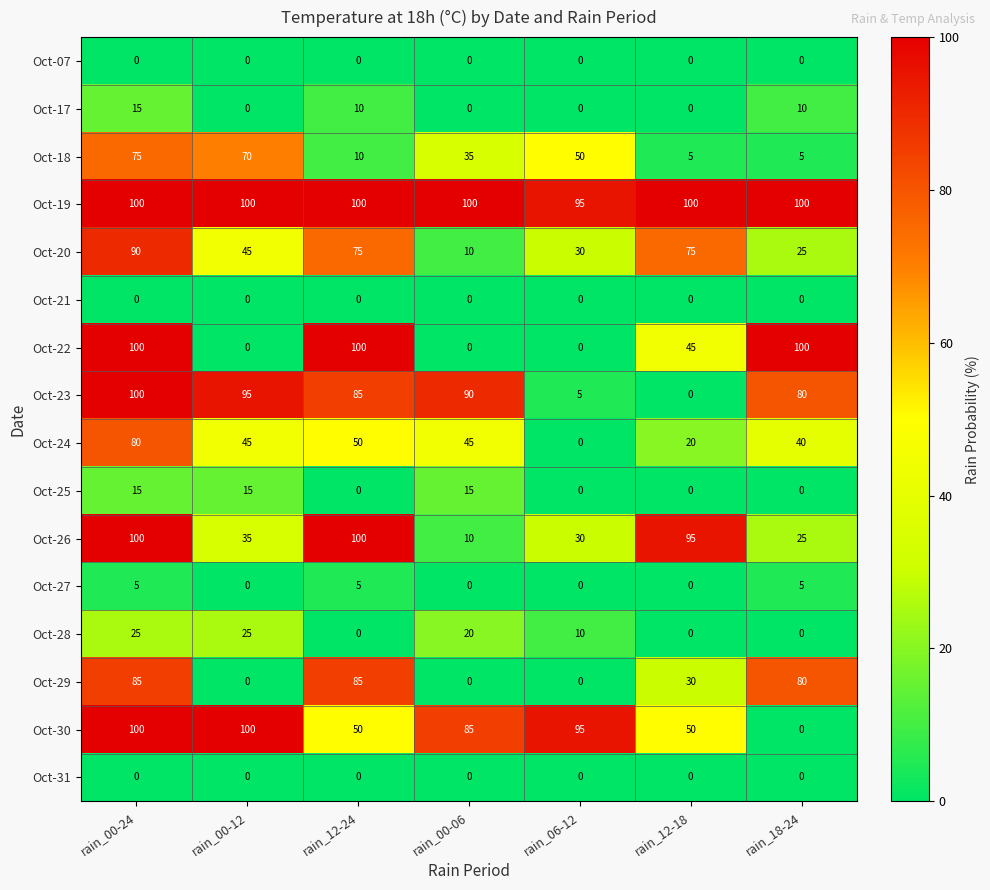

The Oct-17 series shows 10 at rain_12-24. True or false?

True